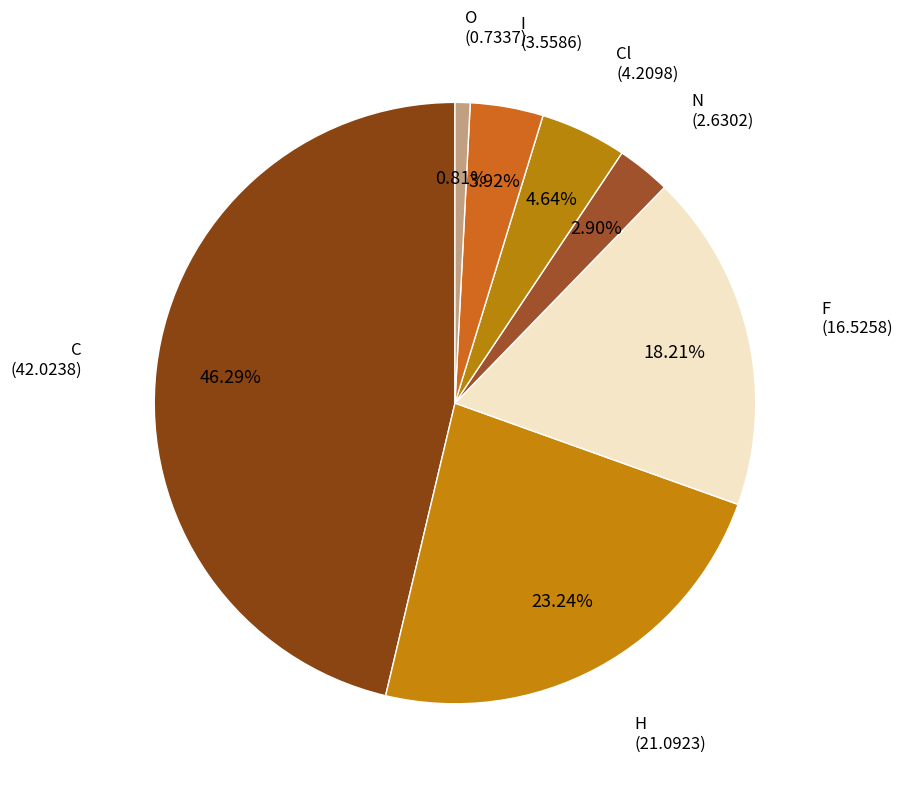

Between H and I, which is larger?

H